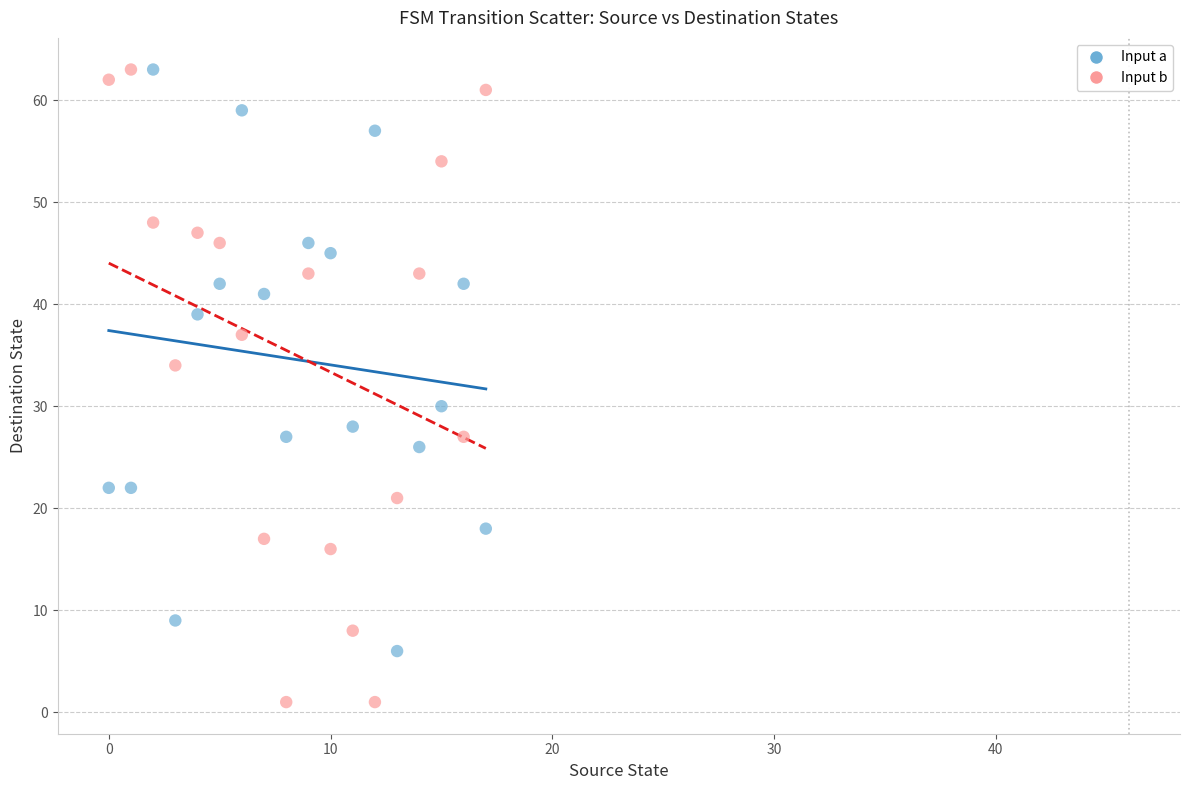

Which series contains the lowest Y value?

Input b